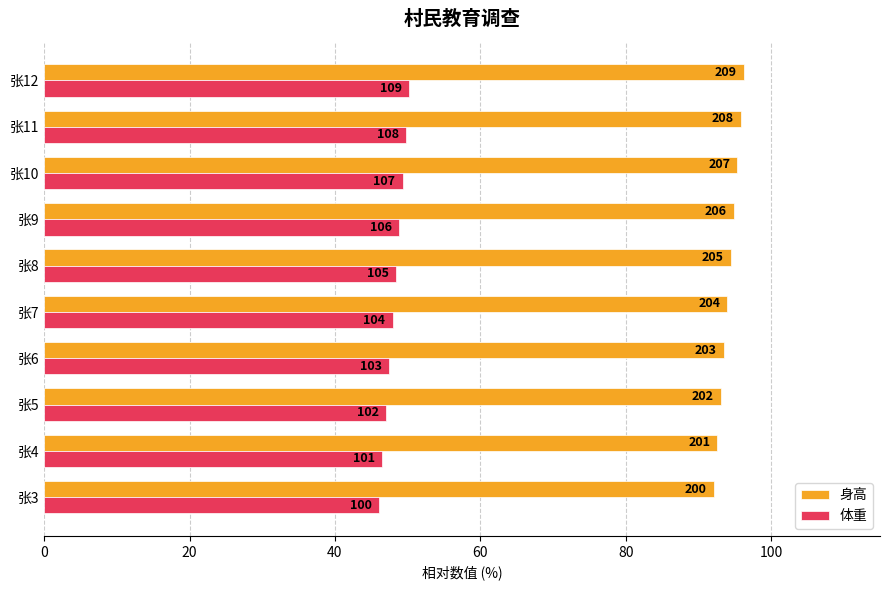

What is the minimum value shown in the chart?

46.1